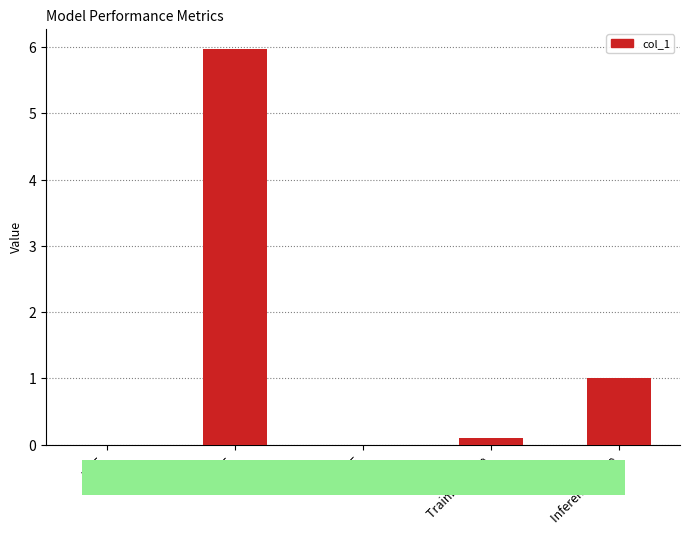

What is the sum of the values at MSE and Training Time?

0.1